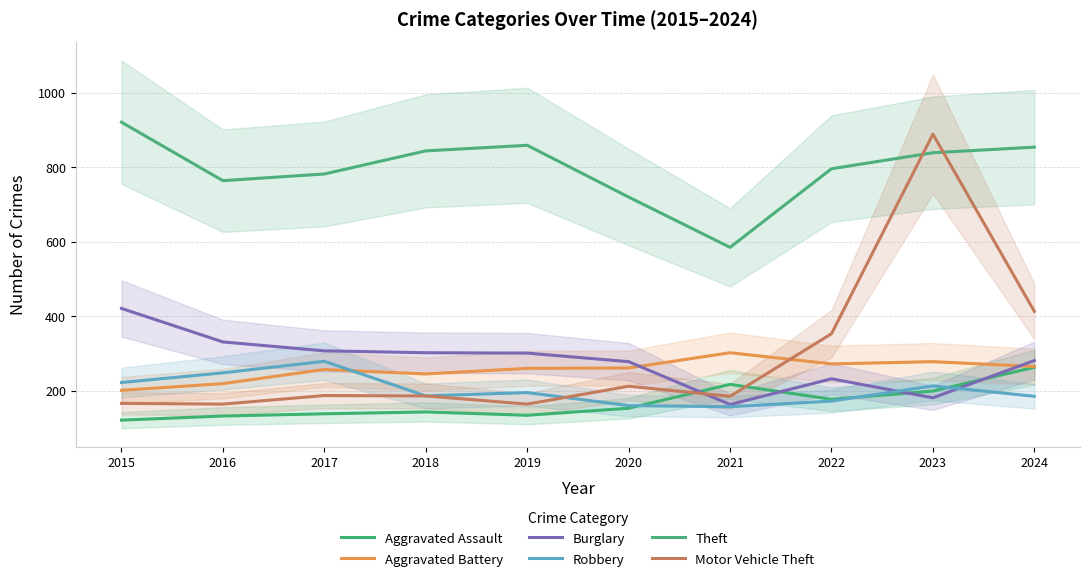

Does the chart have visible grid lines?

Yes